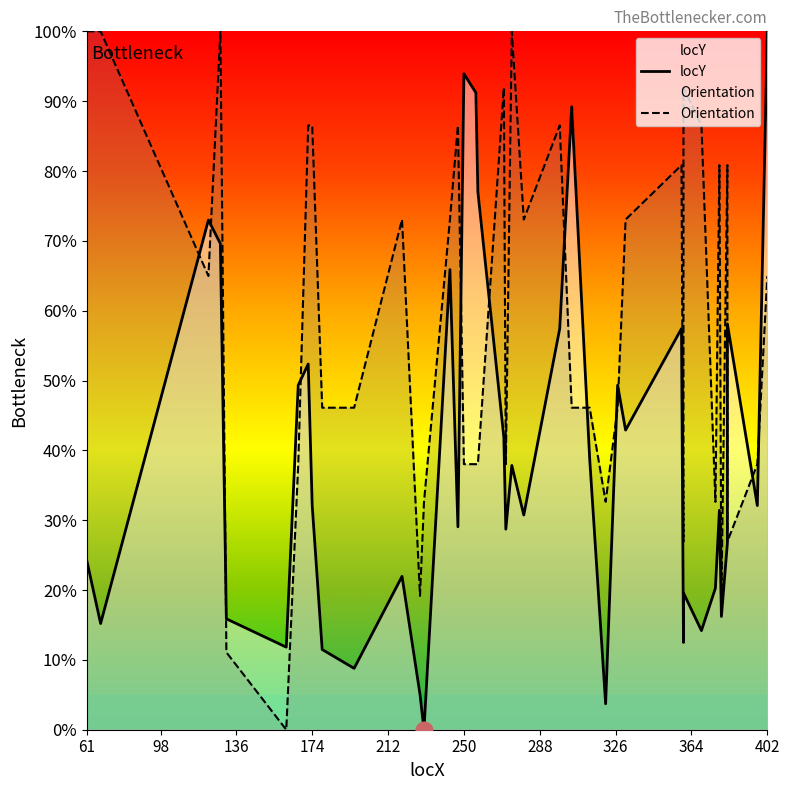

How many lines are shown in the chart?

2